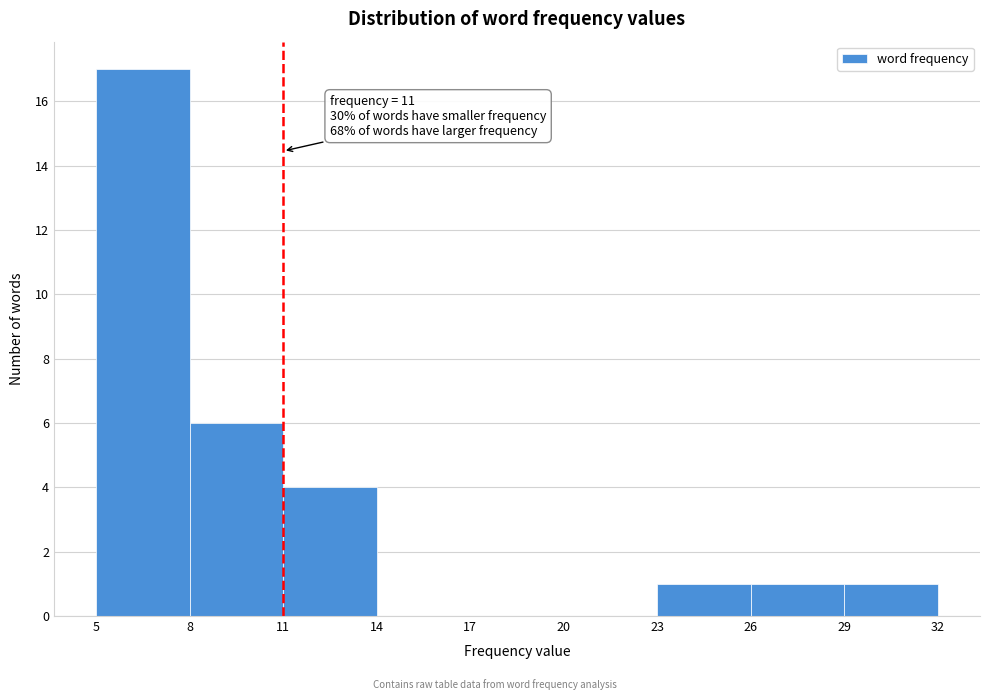

Over which range of the x-axis is the bar tallest?

5 to 8